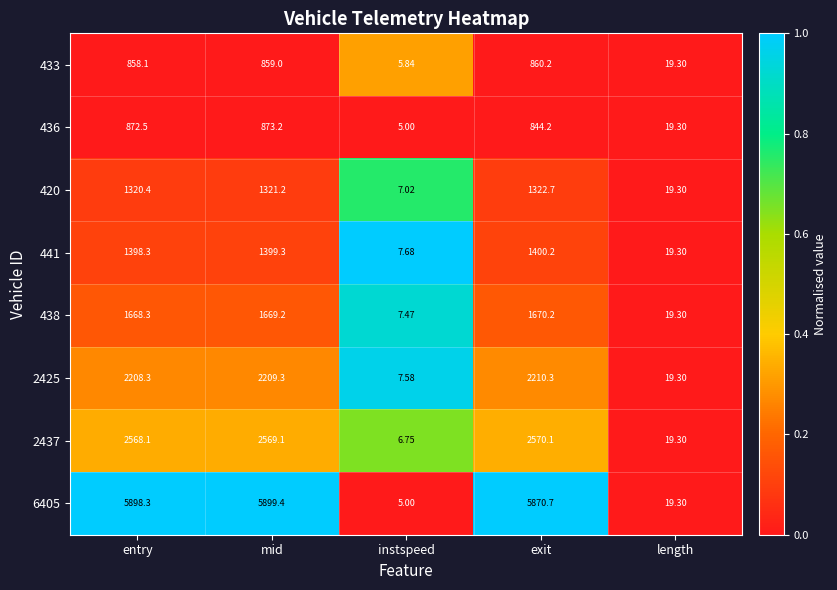

Which category has the highest value in the 438 series?

exit